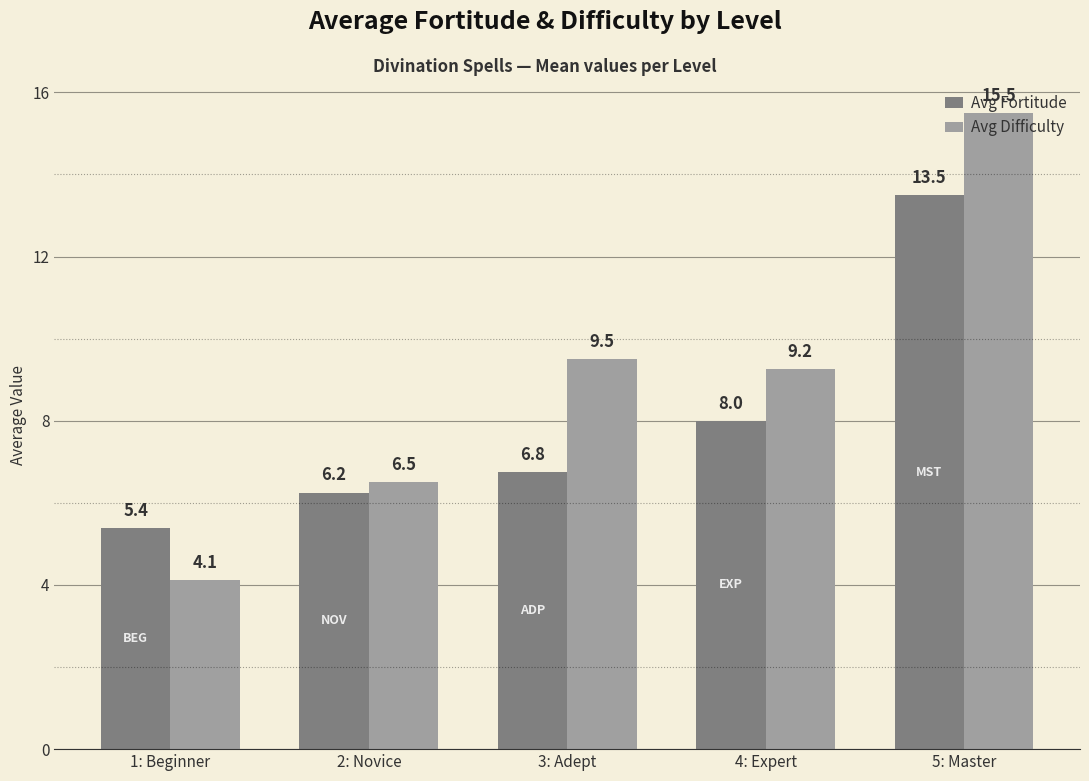

Rank the series by their average value, from highest to lowest.

Avg Difficulty, Avg Fortitude